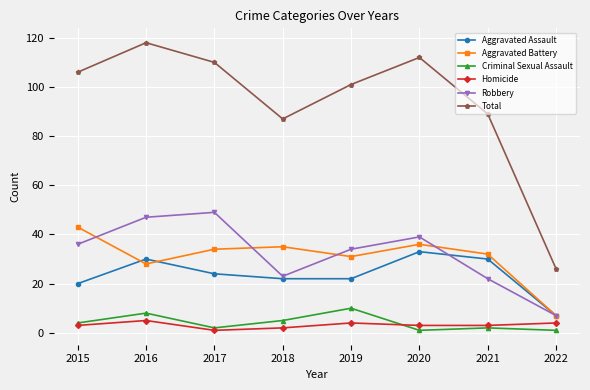

What is the value of the Robbery point at the 7th from the left?

22